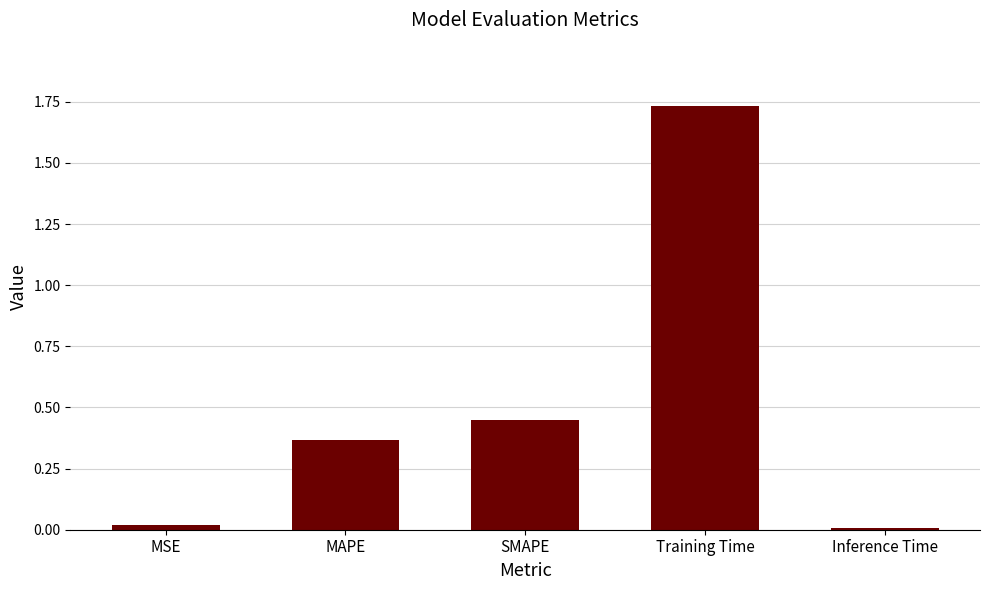

Approximately how many times larger is the value at SMAPE compared to Training Time?

0.3